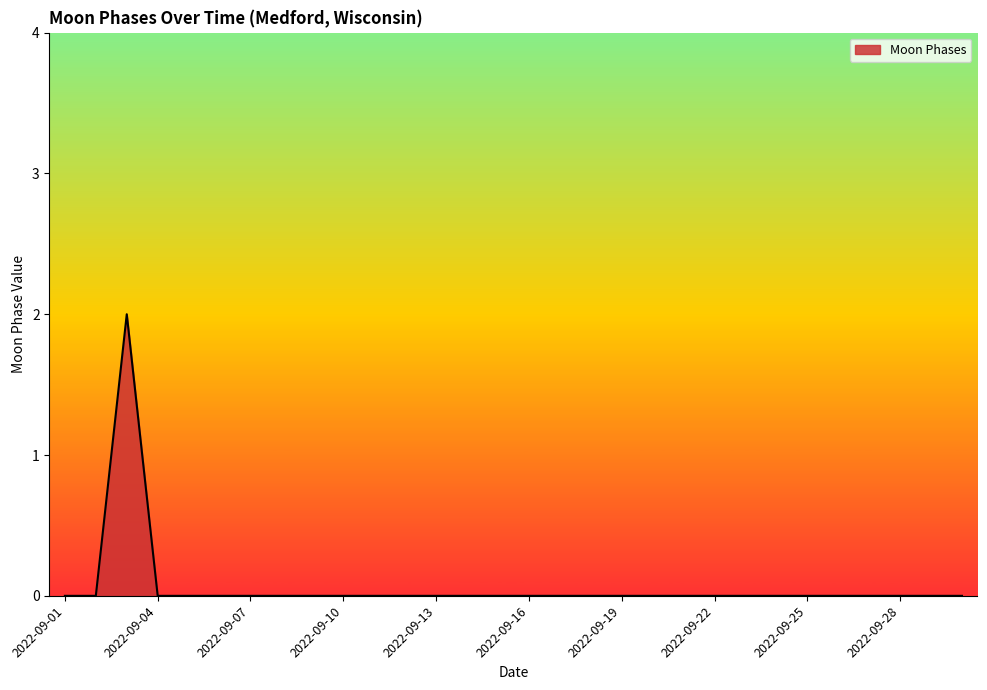

How many values are between 0 and 1?

29